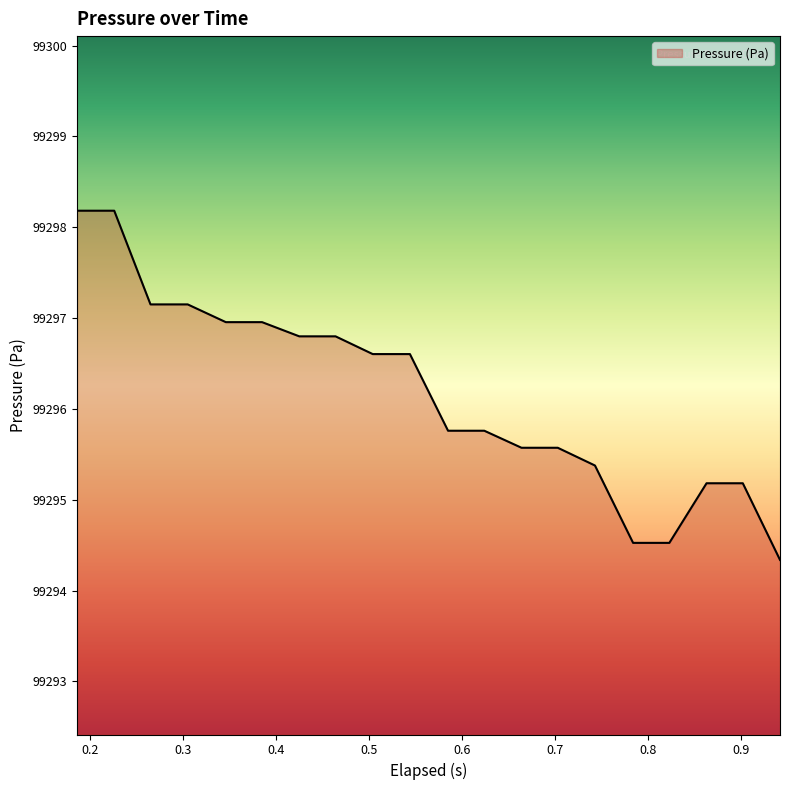

Count the number of values greater than 99296.

10